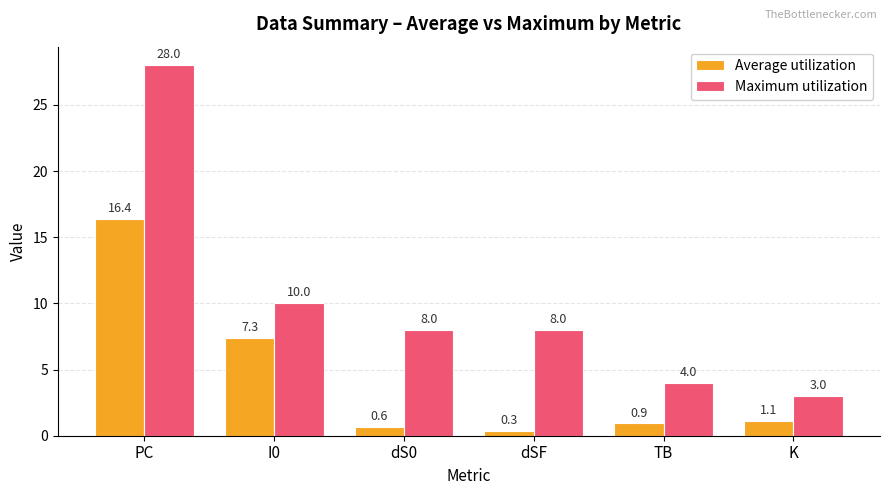

Which label corresponds to the largest value in the chart?

PC